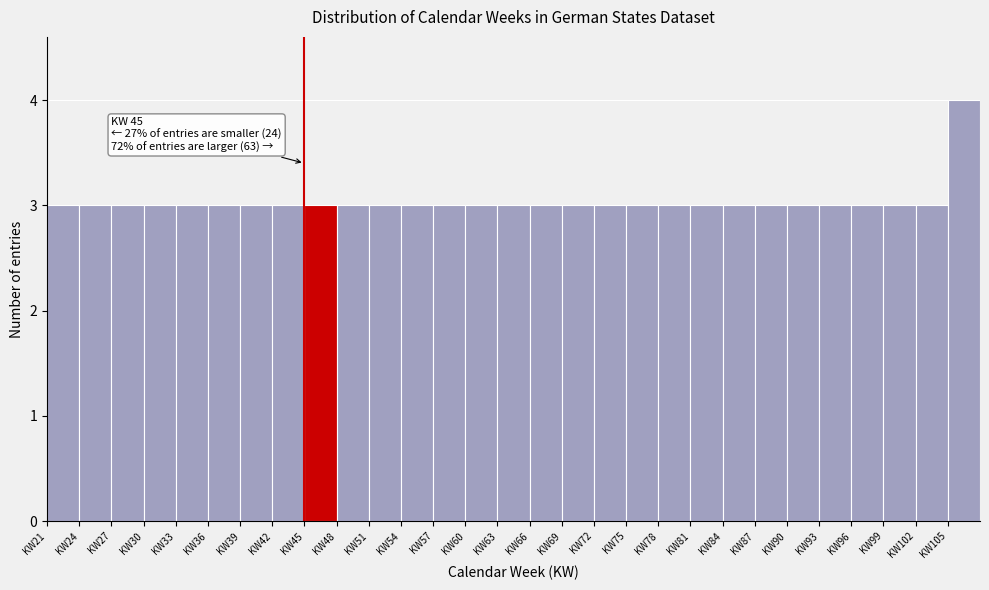

Over which range of the x-axis is the bar tallest?

105 to 108